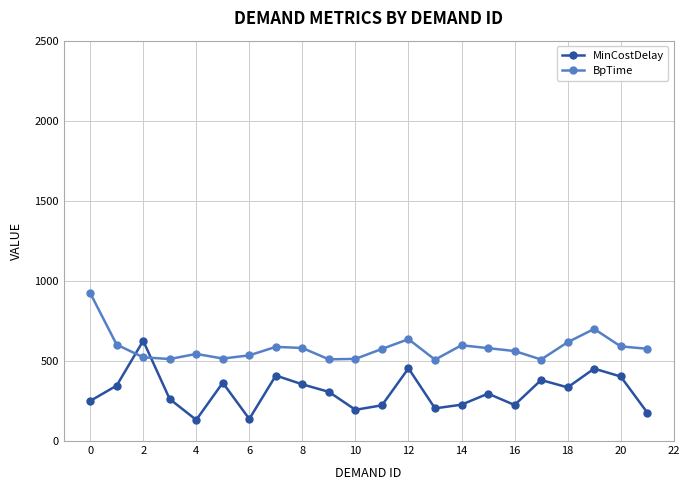

Rank the series by their average value, from highest to lowest.

BpTime, MinCostDelay